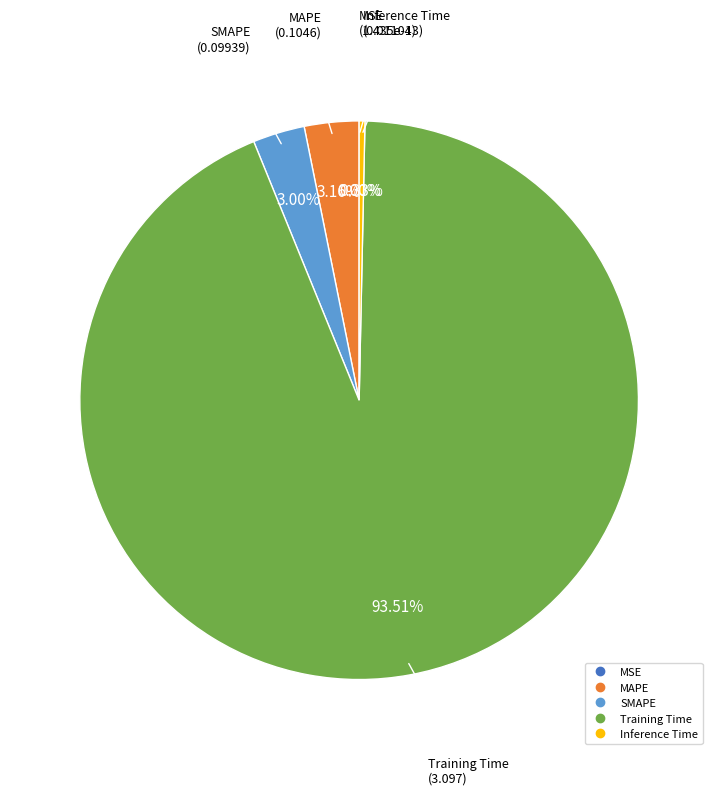

Which category has the biggest portion of the pie?

Training Time